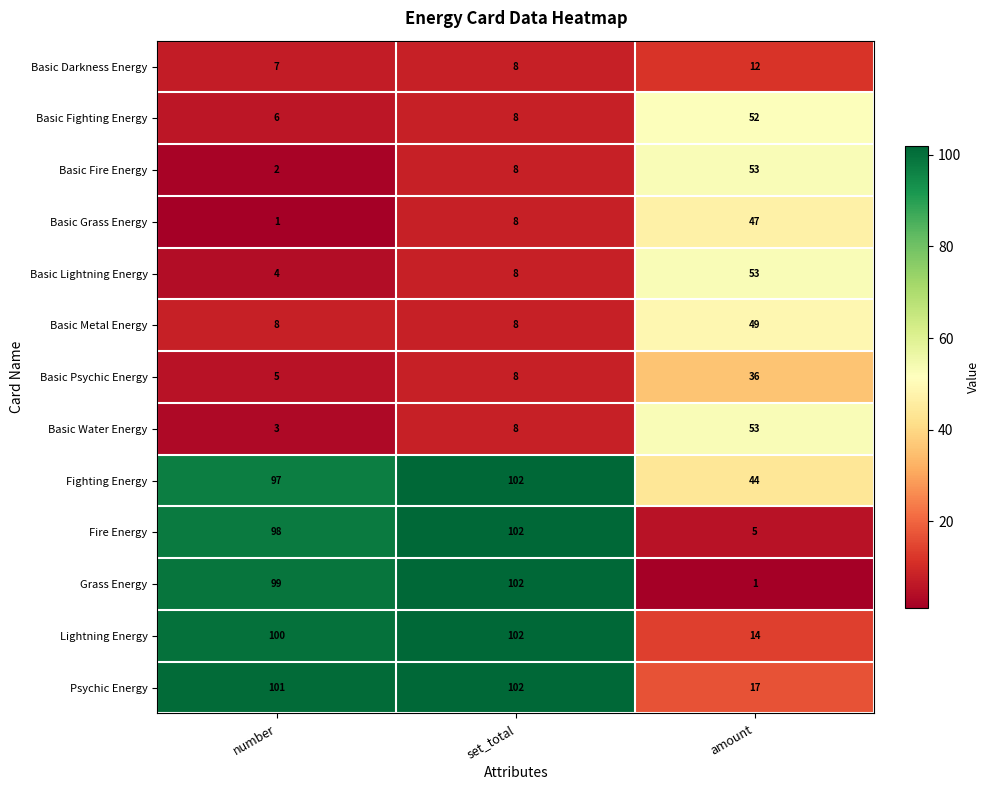

Where is Basic Lightning Energy nearest to the value 28?

set_total